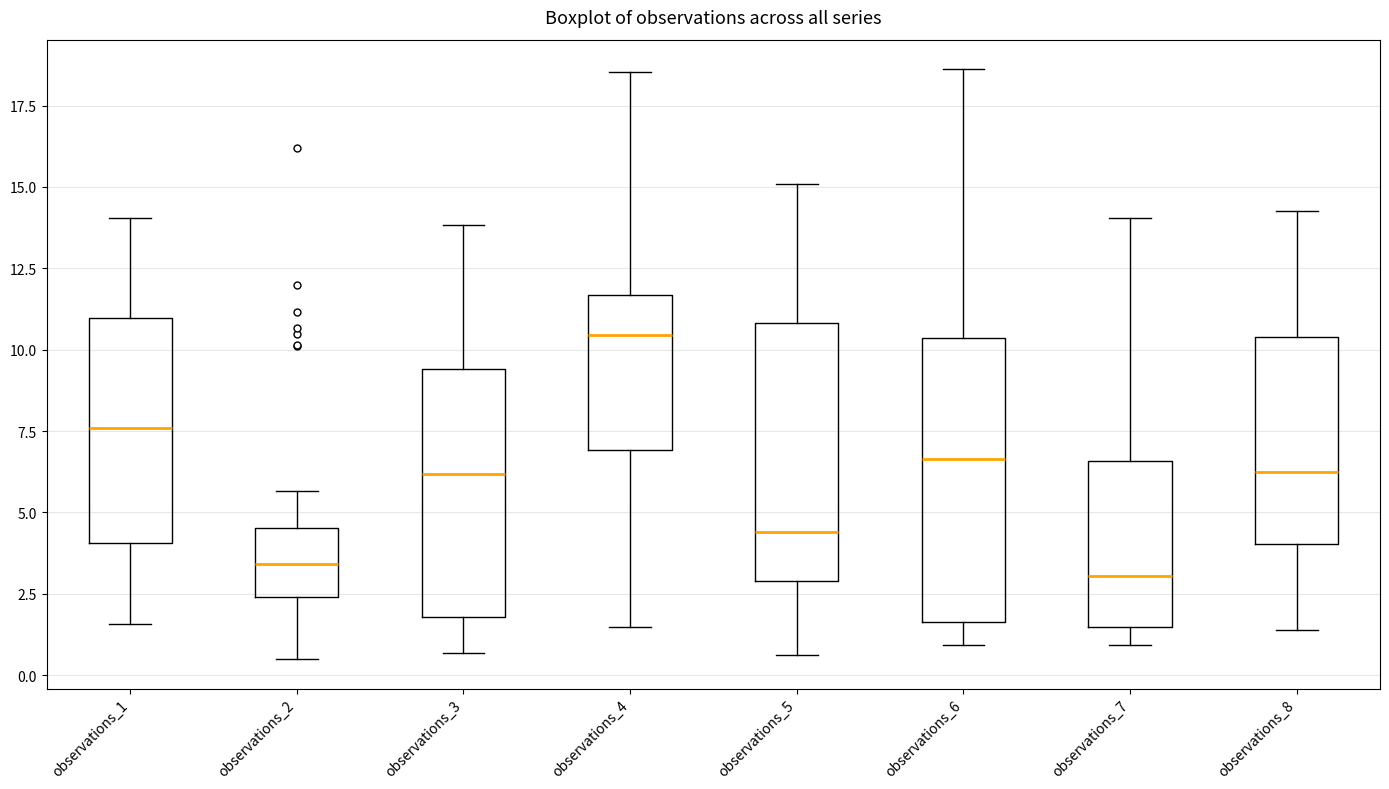

Where does the median line of the box for observations_5 sit on the y-axis? The values are not printed on the chart, so give them approximately, as read against the axis.

4.5